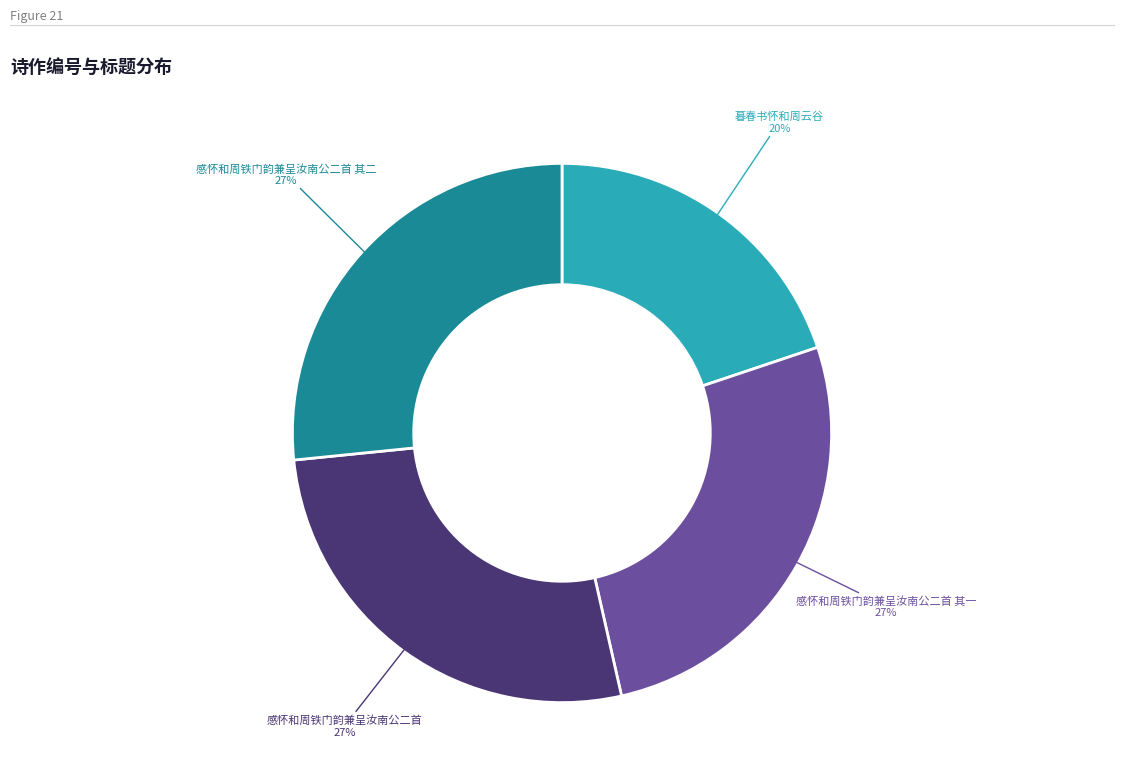

How many slices are in this pie chart?

4